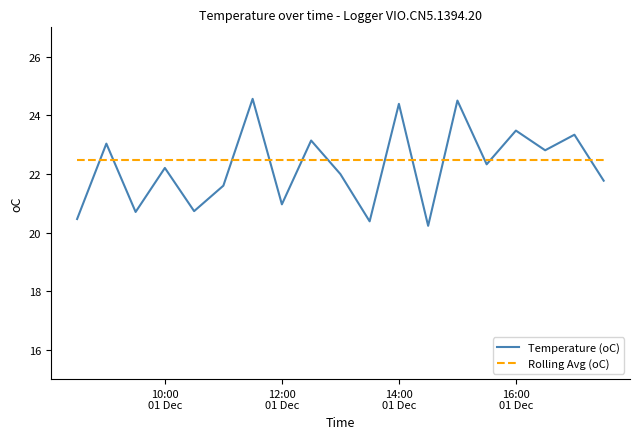

True or false: Rolling Avg (oC) and Temperature (oC) intersect in this chart.

True